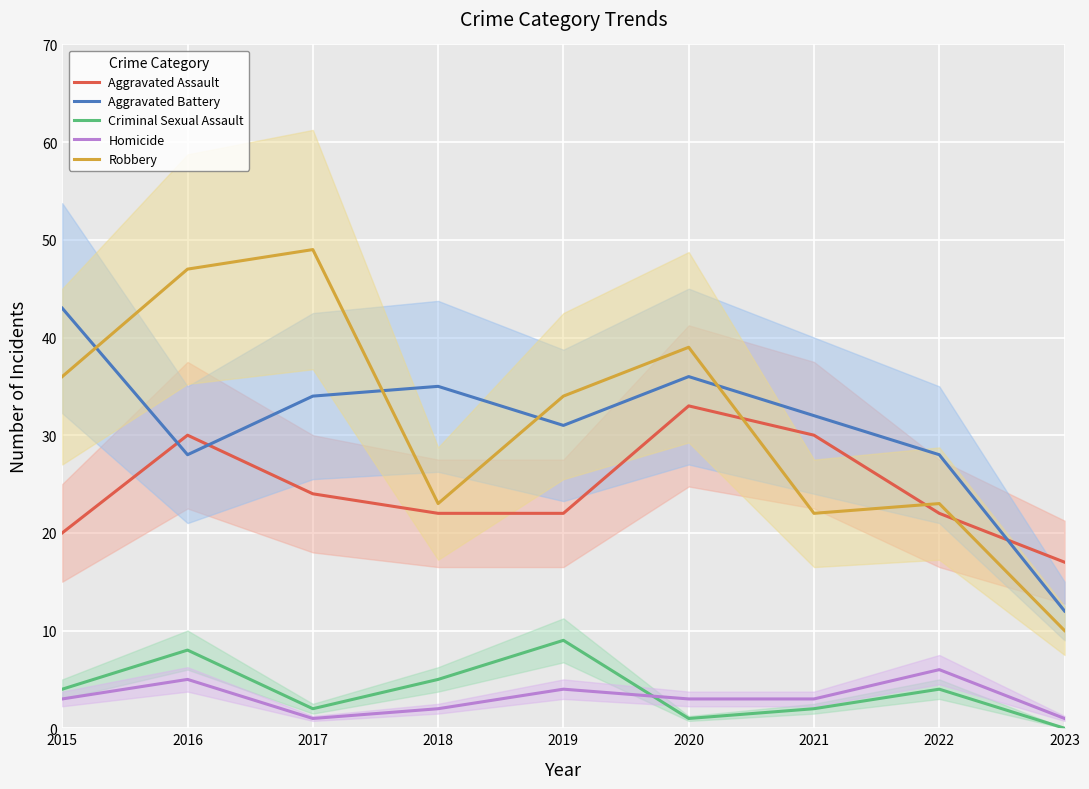

Reading left to right, extract all data points from this chart.

Aggravated Assault: 20	30	24	22	22	33	30	22	17
Aggravated Battery: 43	28	34	35	31	36	32	28	12
Criminal Sexual Assault: 4	8	2	5	9	1	2	4	0
Homicide: 3	5	1	2	4	3	3	6	1
Robbery: 36	47	49	23	34	39	22	23	10